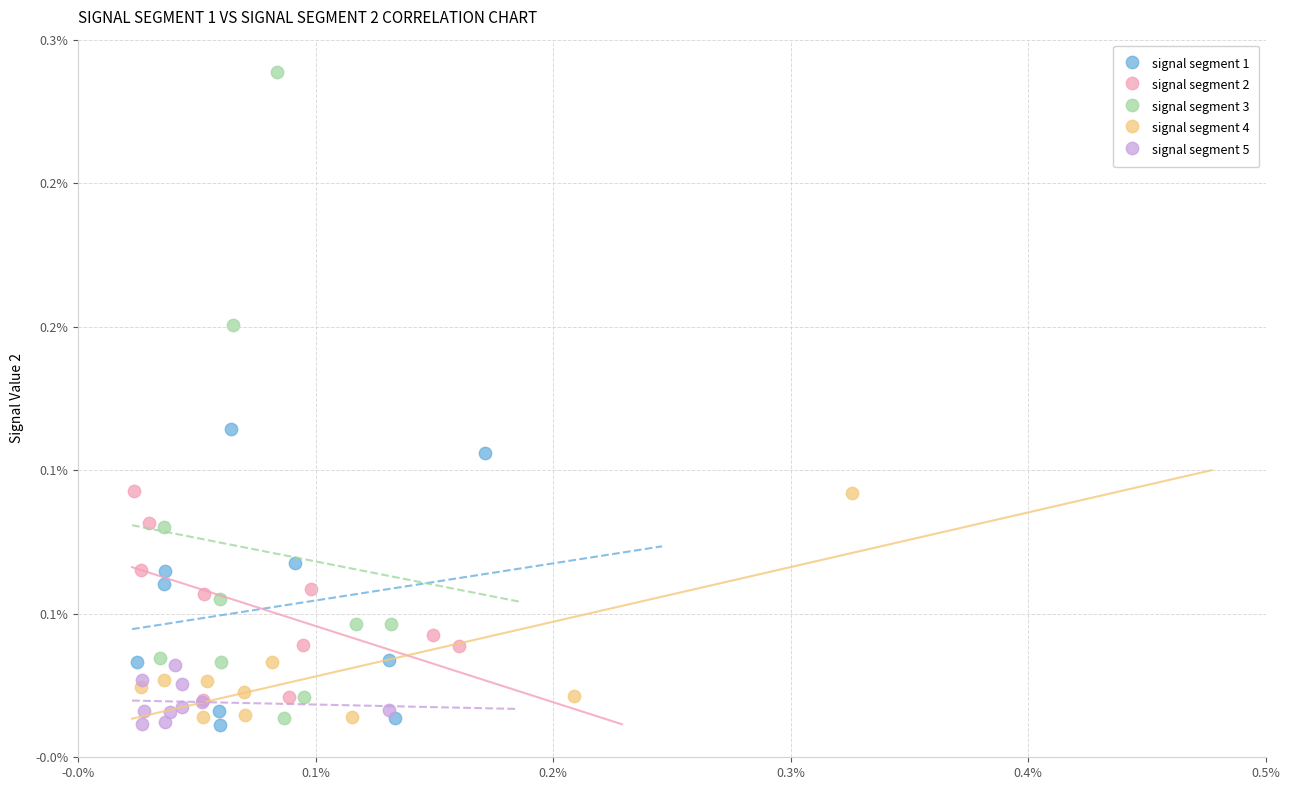

Which series has the widest spread of Y values?

signal segment 3